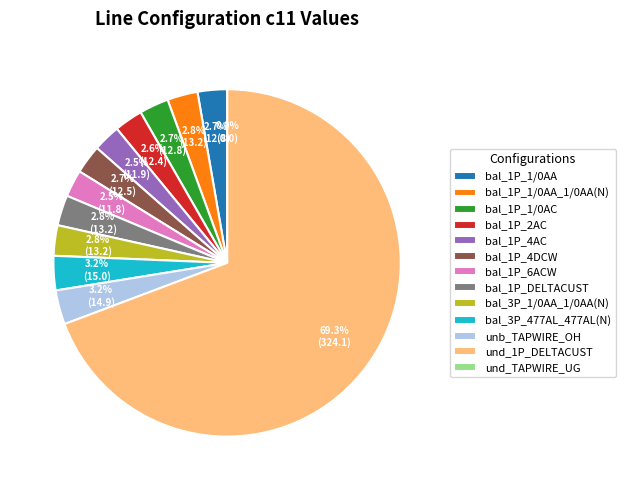

Is the sum of bal_1P_4AC and bal_1P_1/0AA greater than half?

No